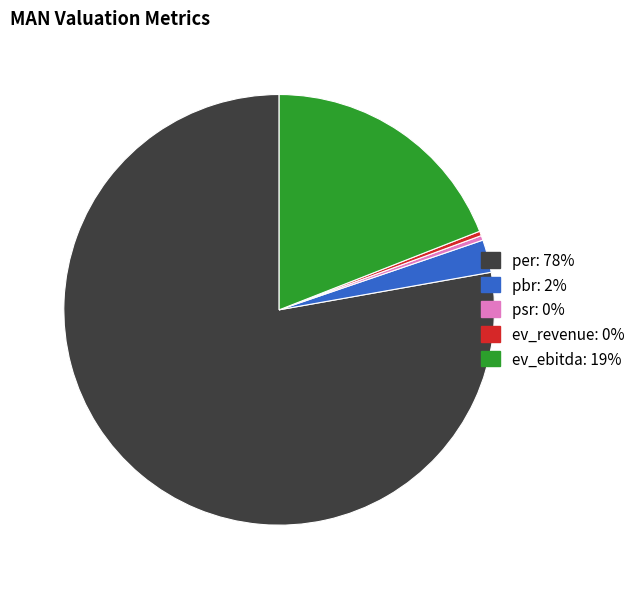

How many segments does this pie chart have?

5